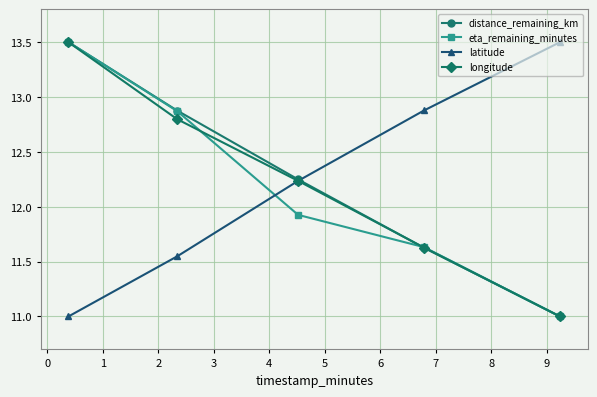

What is the minimum value for longitude?

11.0